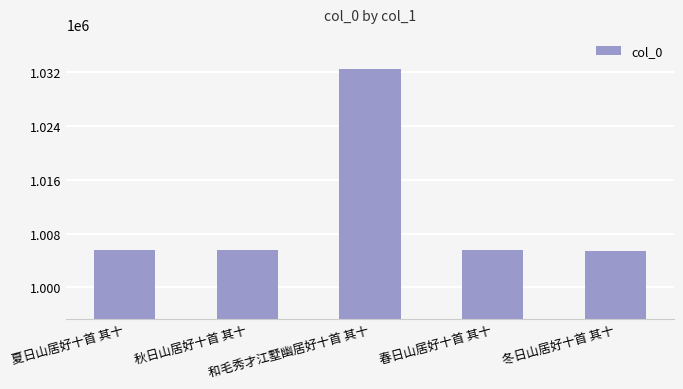

What is the maximum value shown in the chart?

1032518